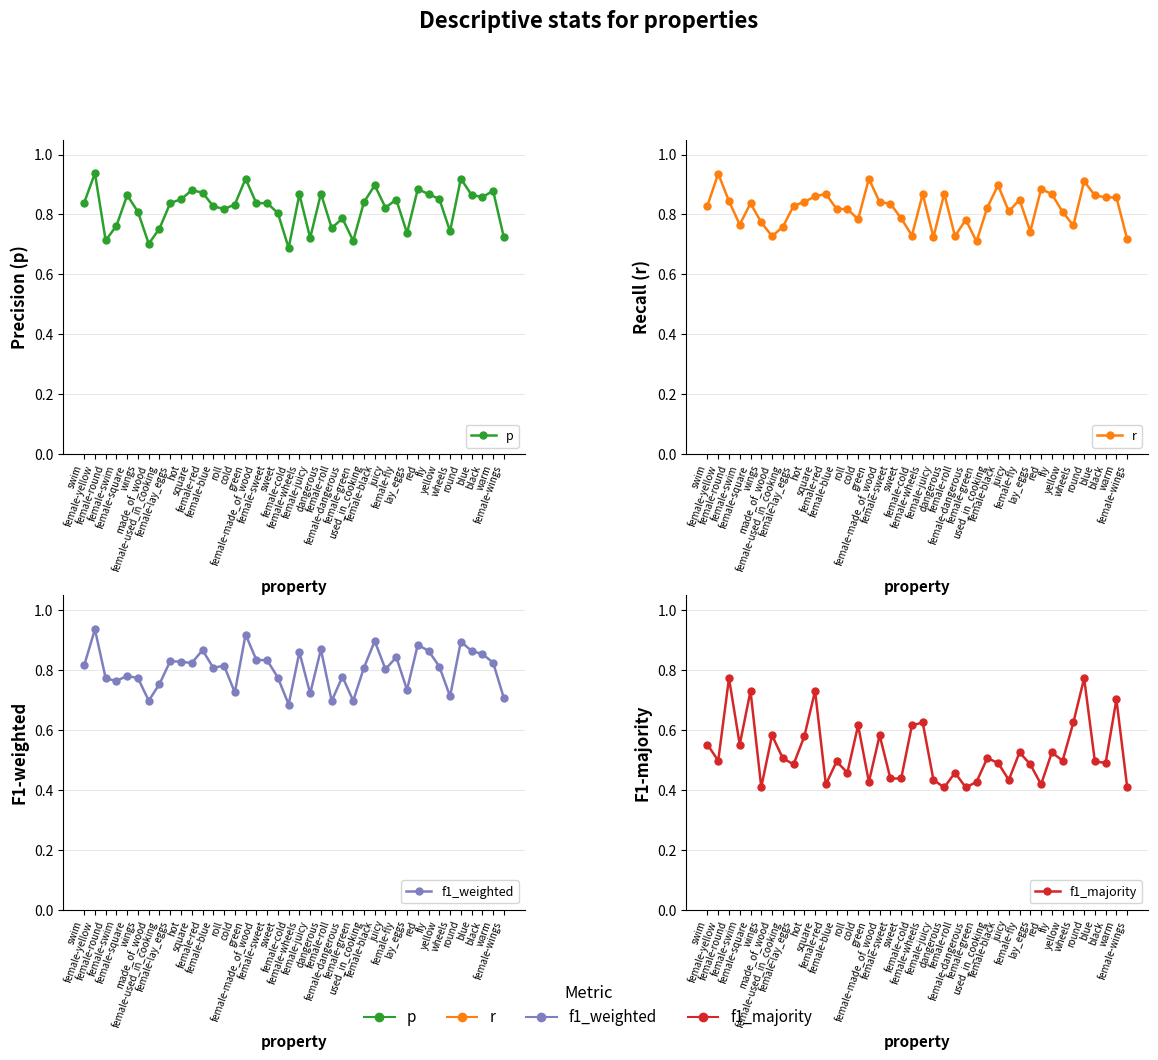

What is the difference between the r values at female-swim and green?

0.2